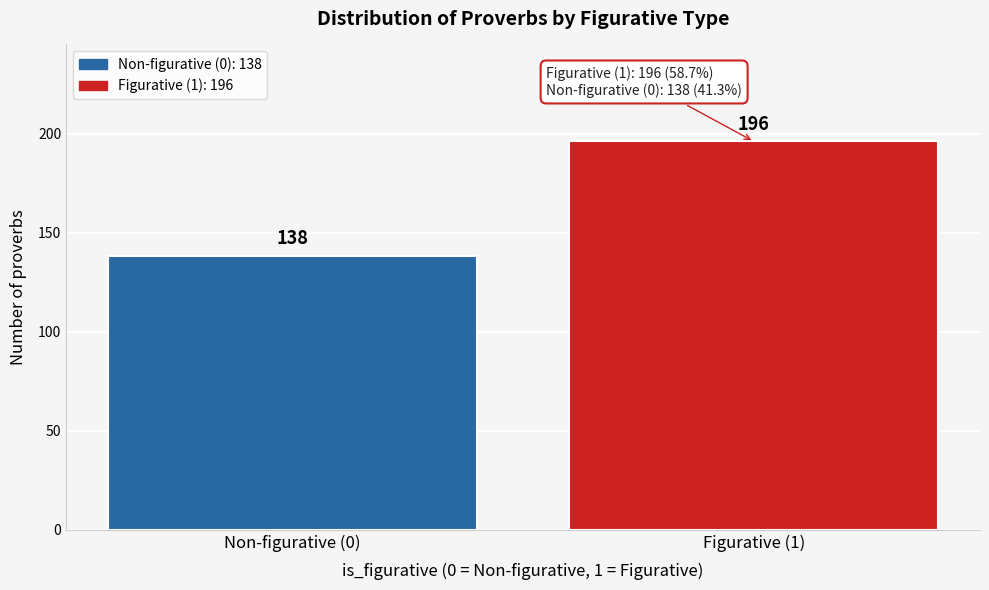

Reading right to left, list all the values displayed in this chart.

196	138